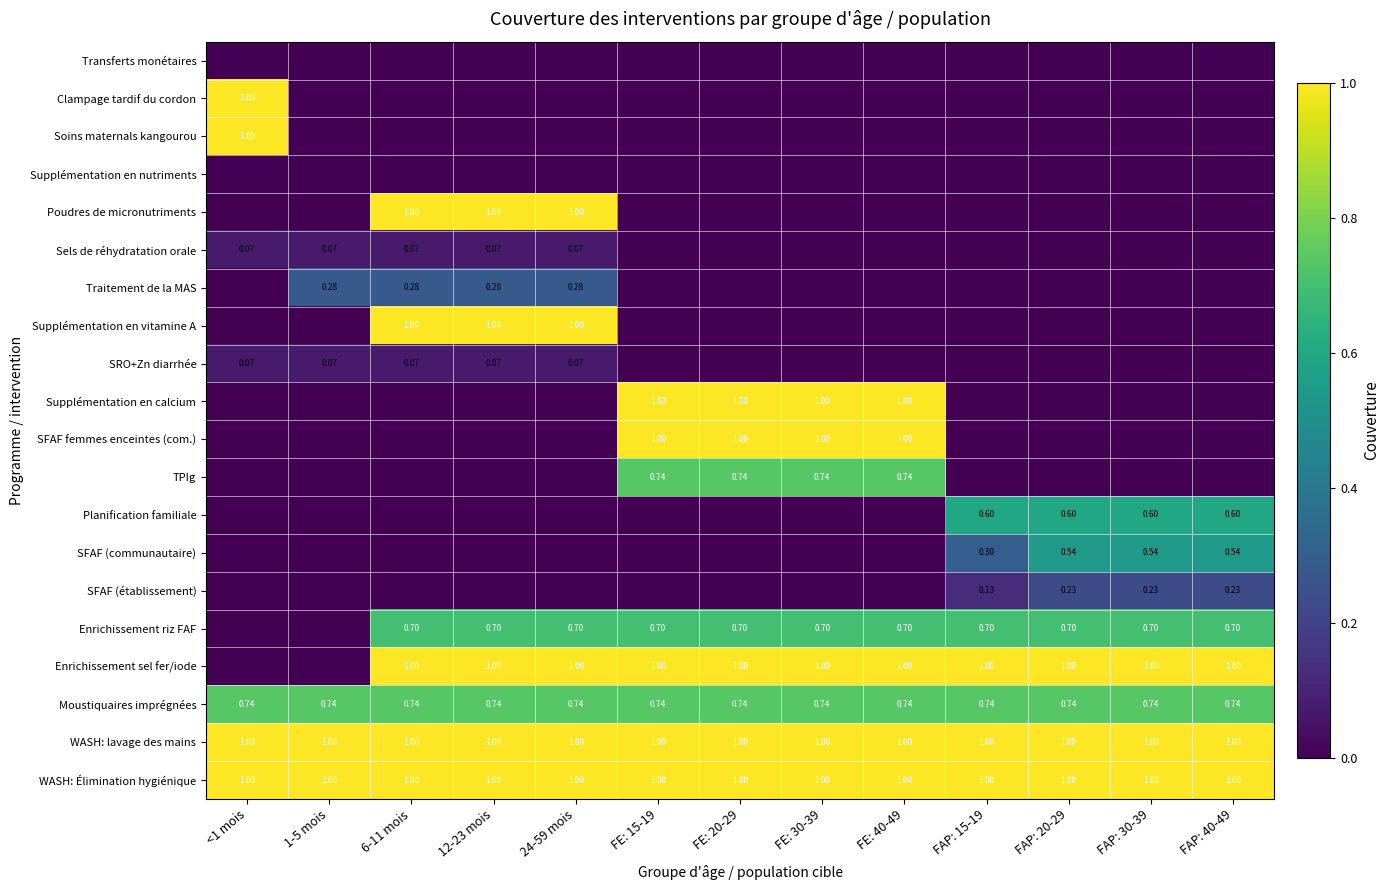

How many Supplémentation en vitamine A values are between 0 and 1?

13